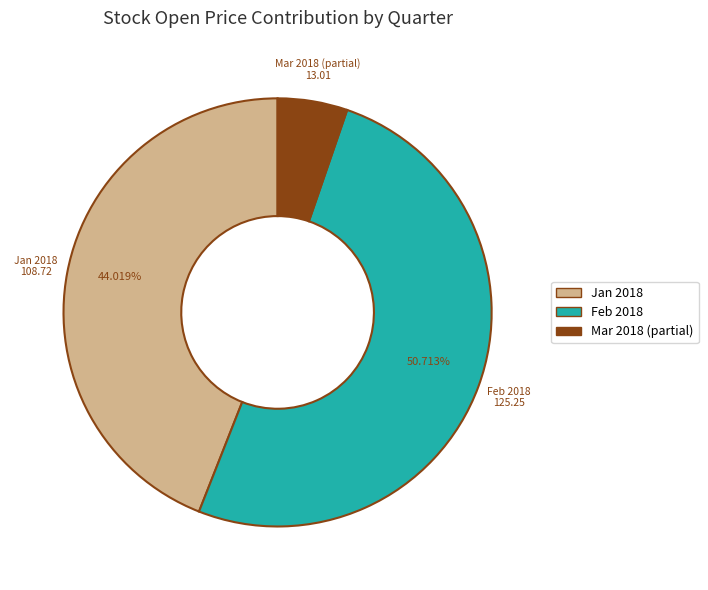

Between Mar 2018 (partial) and Jan 2018, which is larger?

Jan 2018